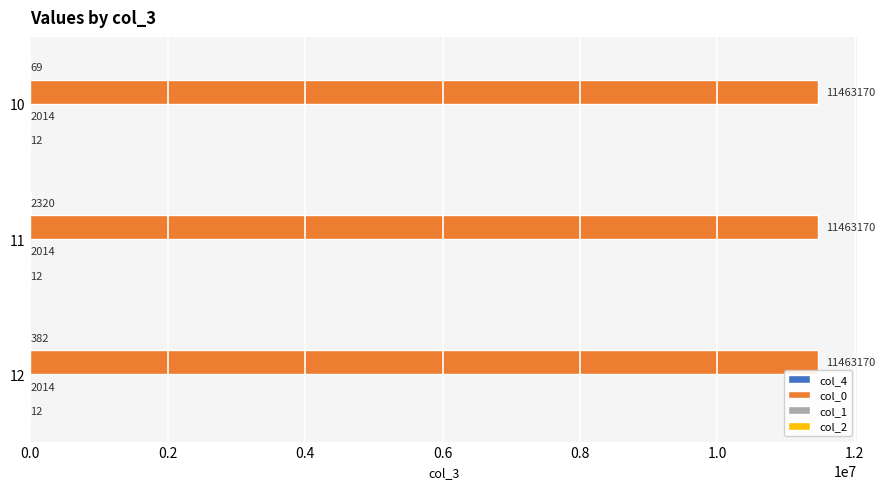

True or false: col_0 has a value of 11463170 at 11.

True